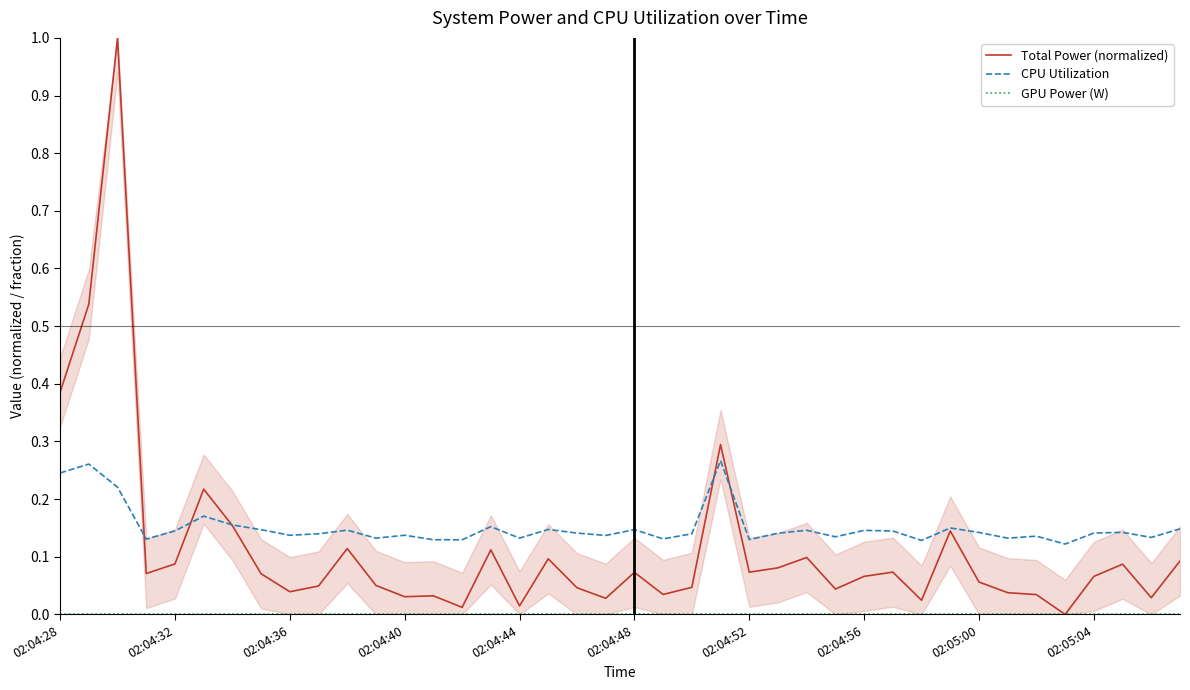

Is it true that Total Power (normalized) equals 0.1 at 02:04:48?

False